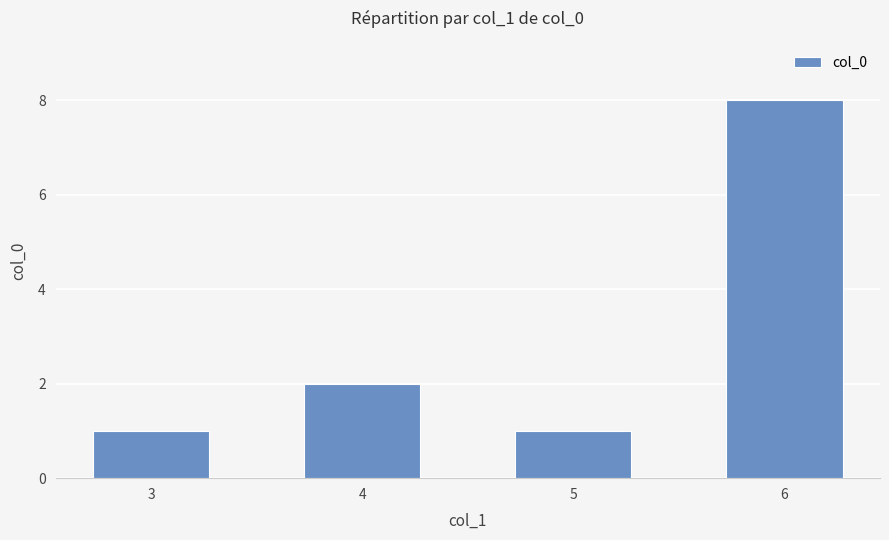

True or false: the data shows 10 at 6.

False